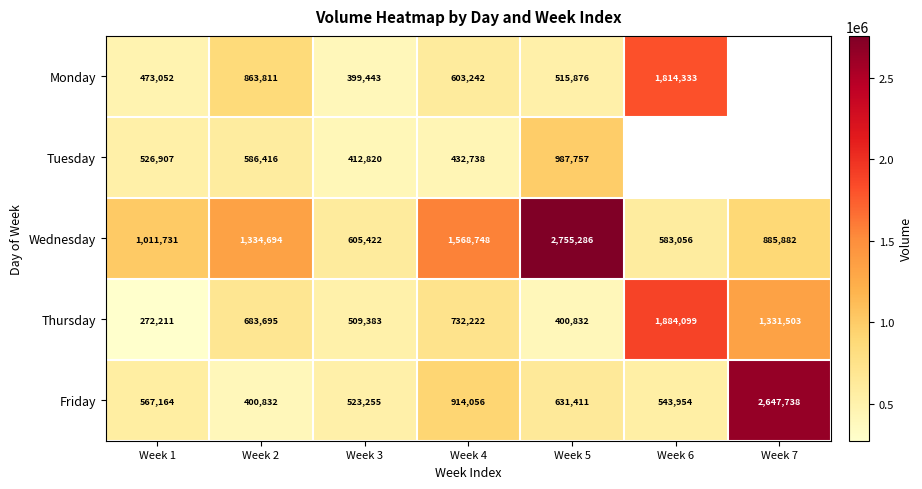

Which category has the lowest value across all series?

Week 1